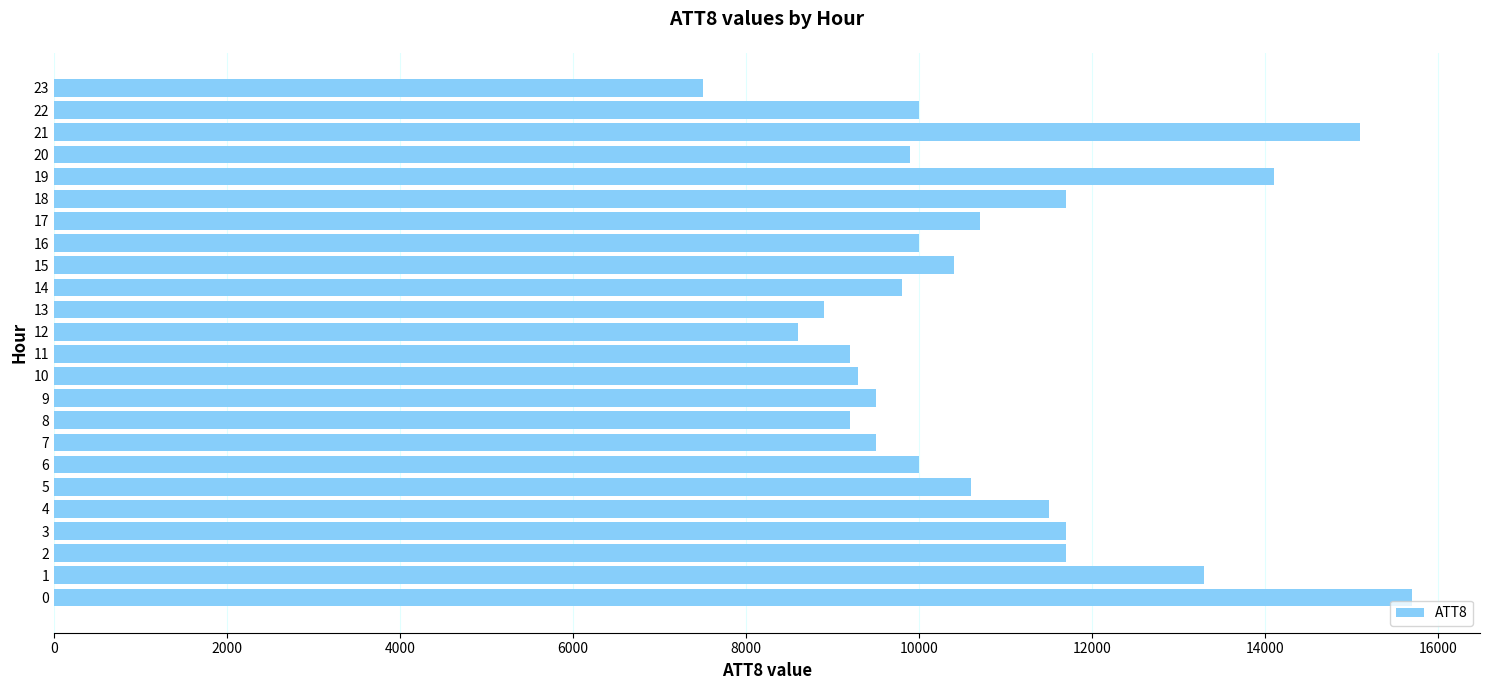

What is the change in value from 6 to 11?

-800